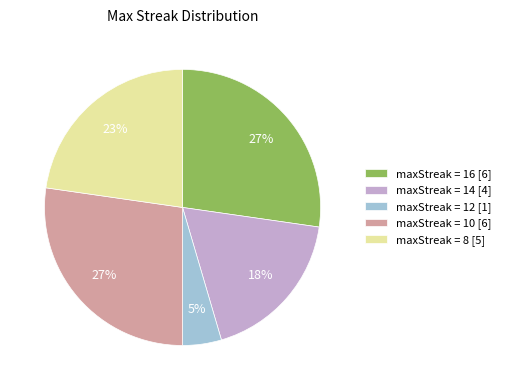

To the nearest percent, what is the average slice percentage?

20%